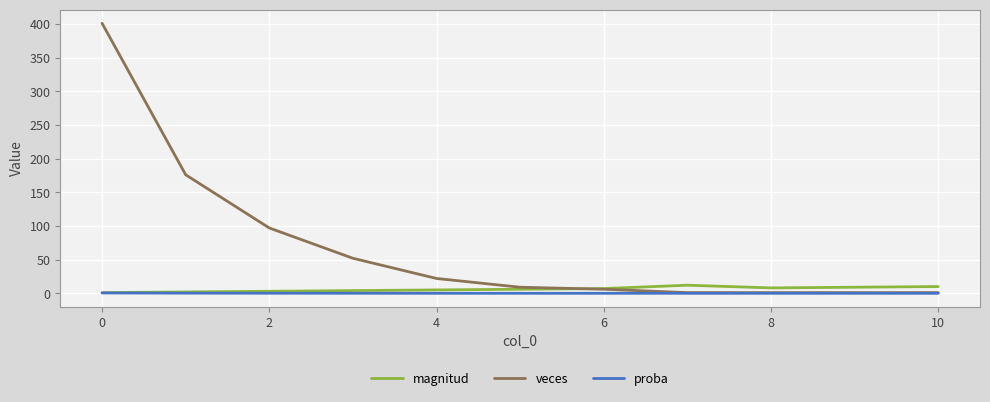

Which series has the widest spread of values?

veces